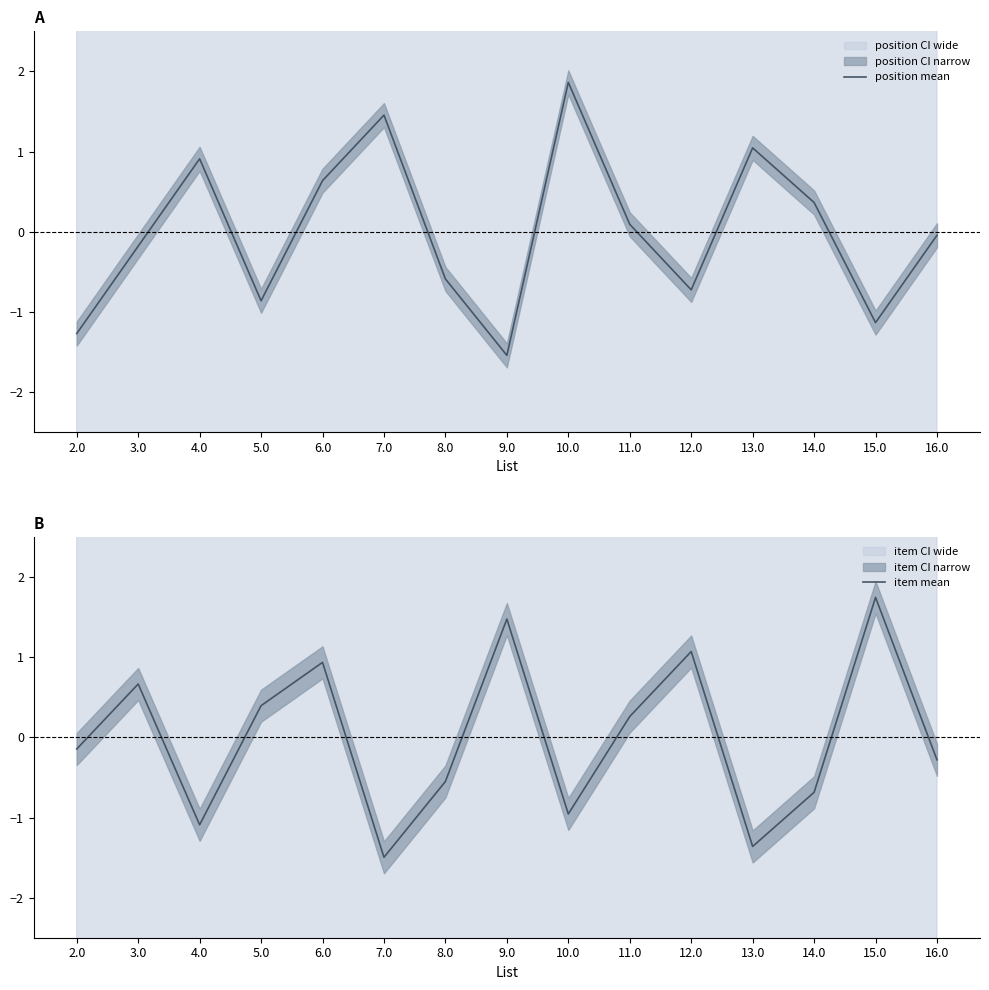

At how many categories does at least one series exceed -1?

15